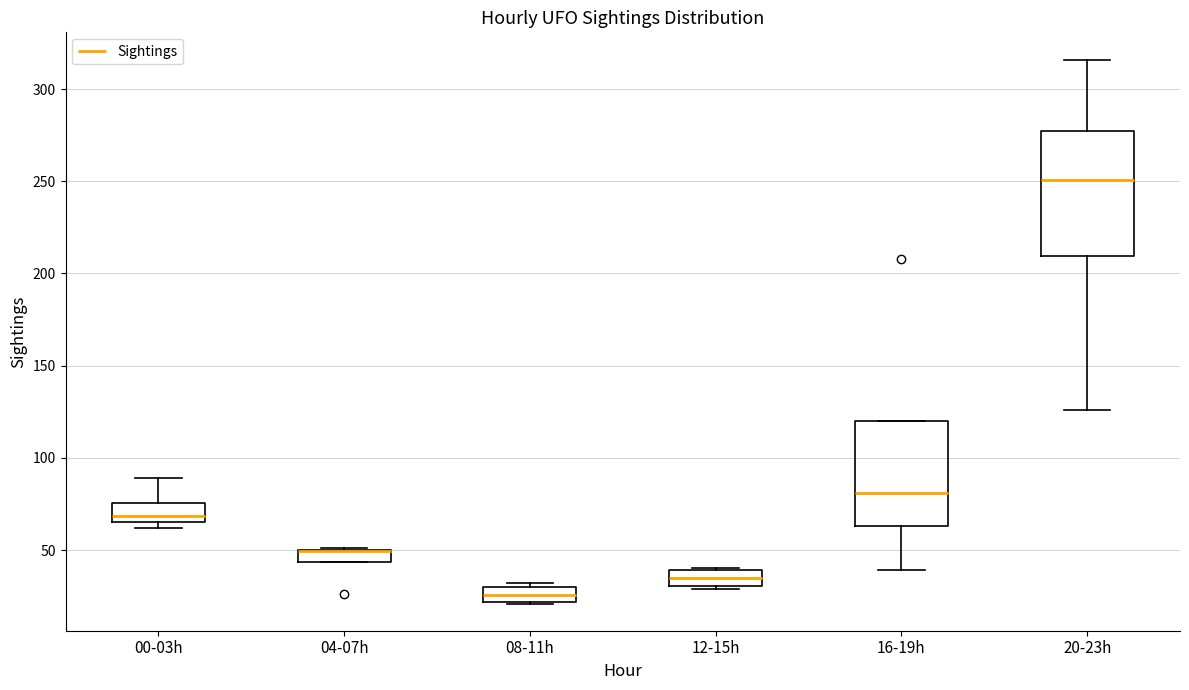

Which box is the tallest, from its lower edge to its upper edge?

20-23h